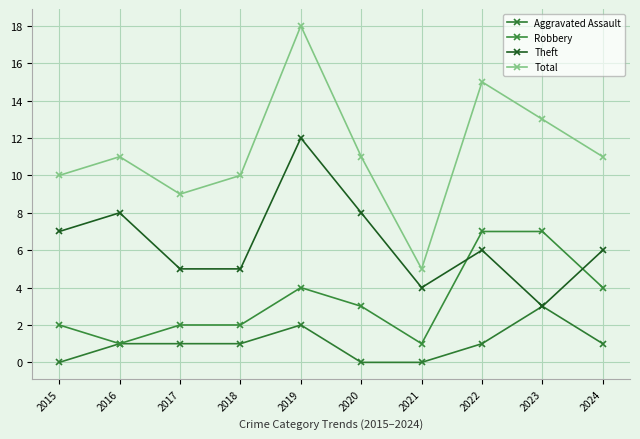

Which series has the widest spread of values?

Total